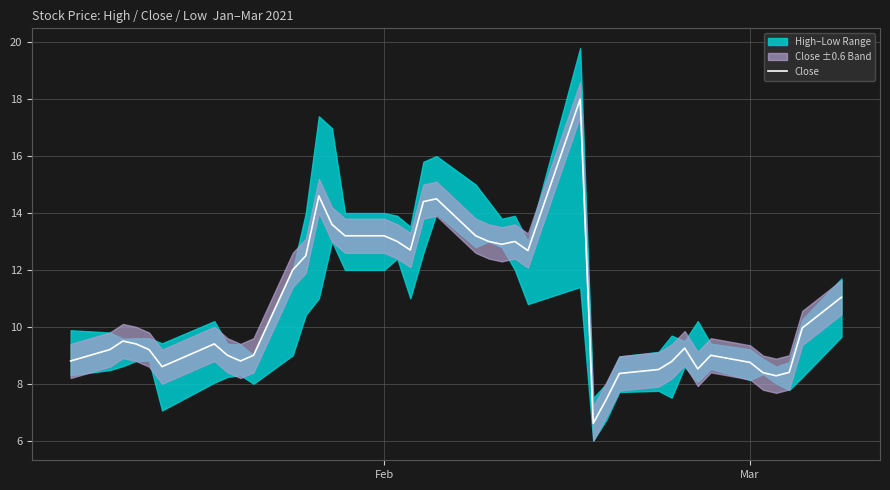

What is the lowest value of the Close series?

6.6